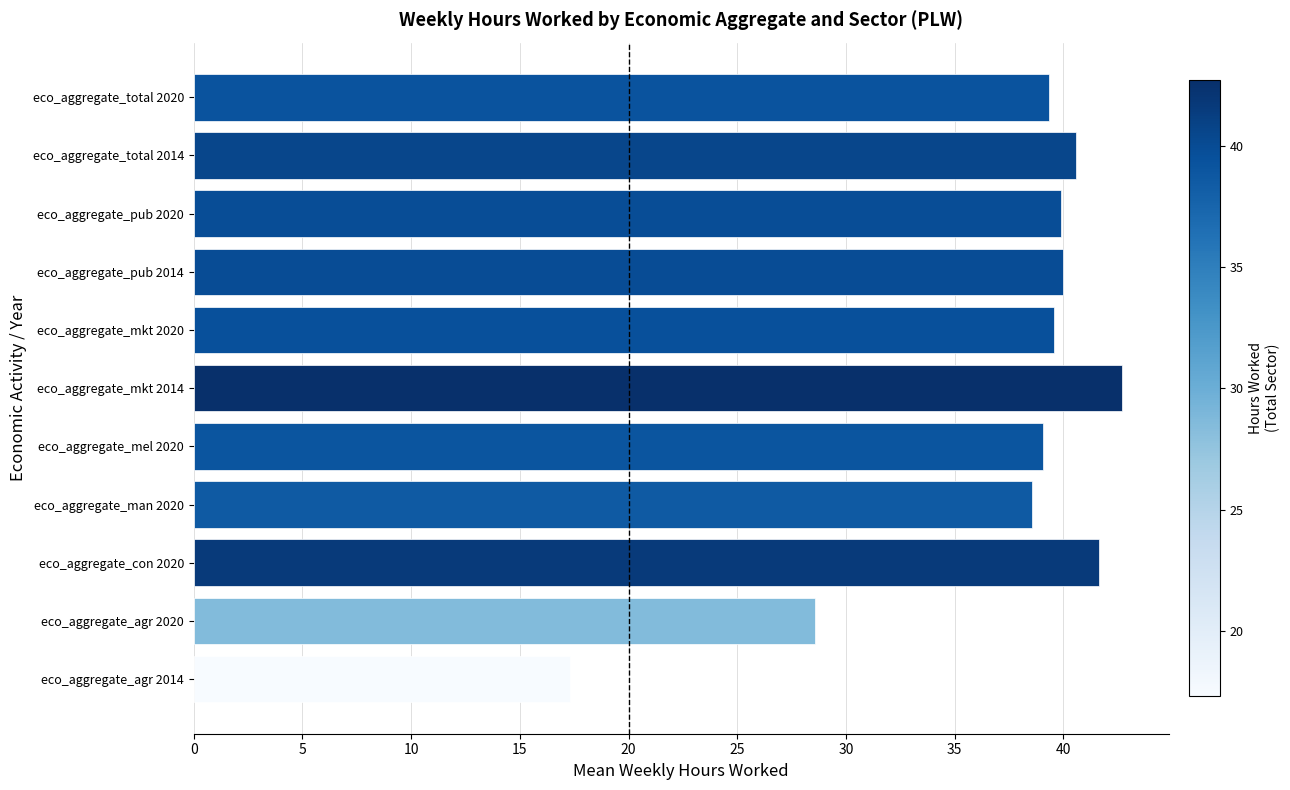

Count the number of categories in the chart.

11